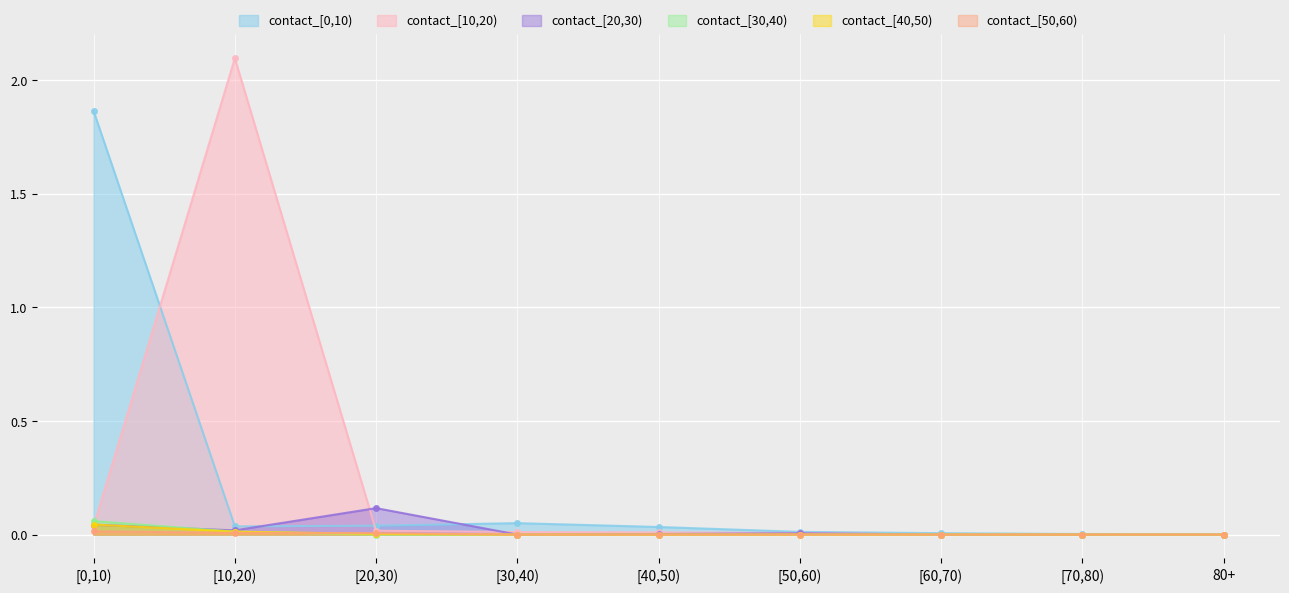

True or false: contact_[40,50) and contact_[0,10) intersect in this chart.

False